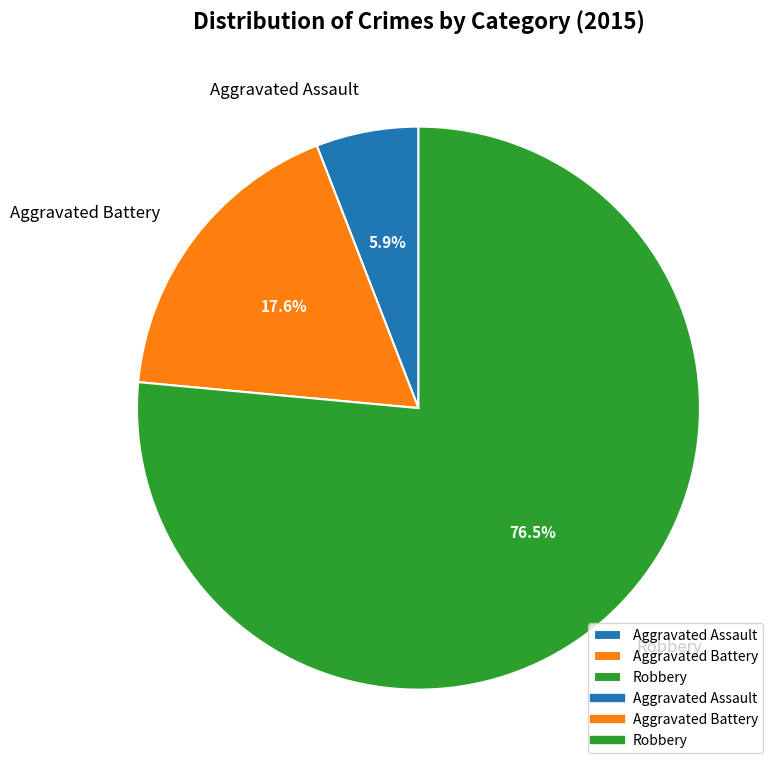

Is the sum of Aggravated Assault and Robbery greater than half?

Yes